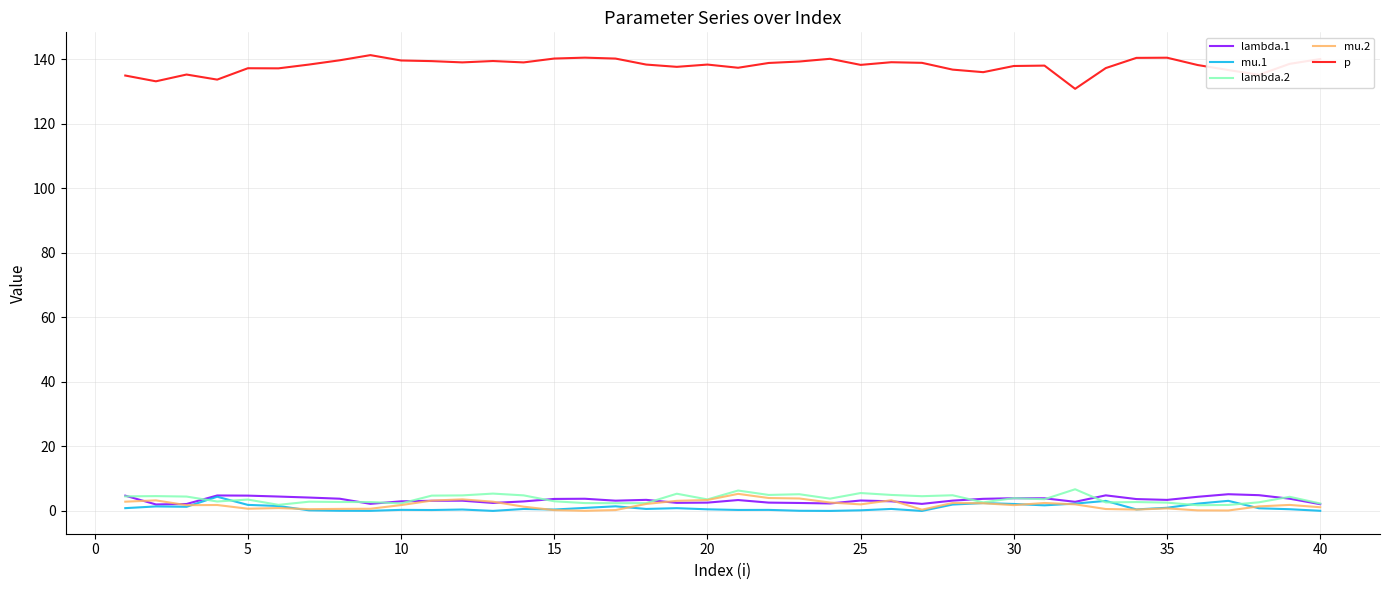

Which series has the largest total across all categories?

p